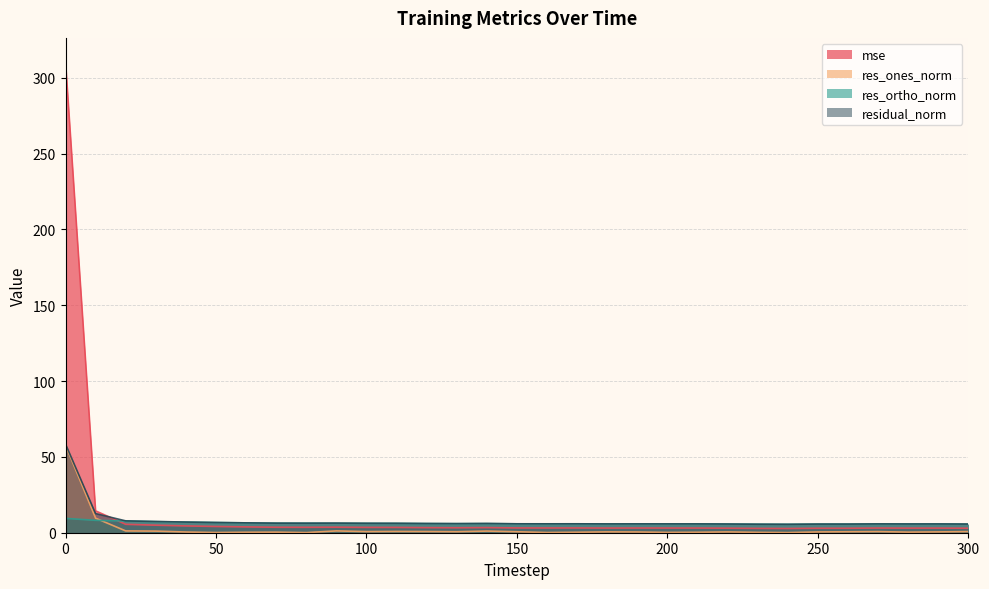

In mse, how many points are higher than both neighbors (excluding endpoints)?

6